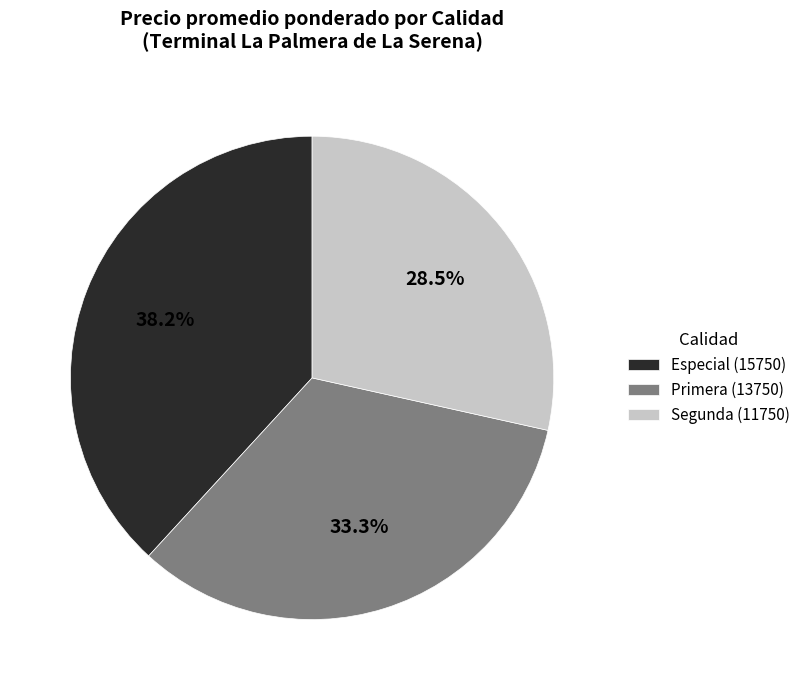

How many slices are in this pie chart?

3